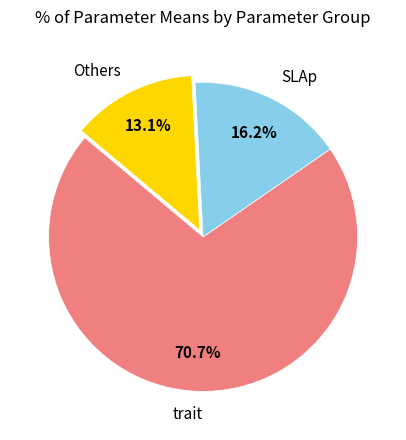

Is the sum of SLAp and trait greater than half?

Yes